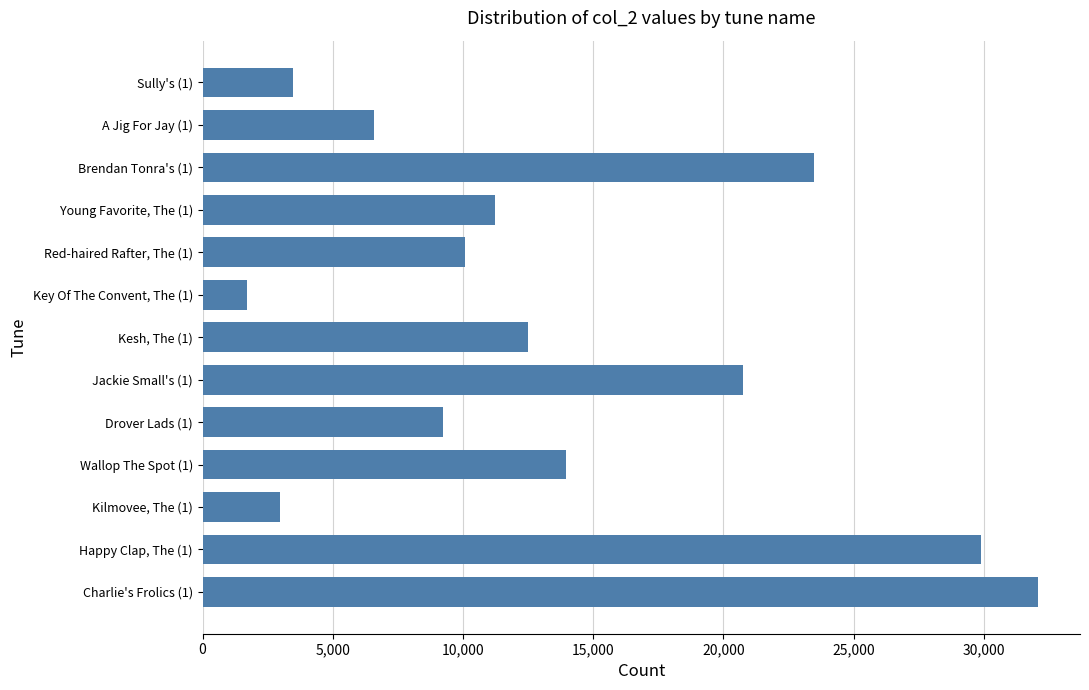

Are the bars grouped side by side (vs. stacked)?

No